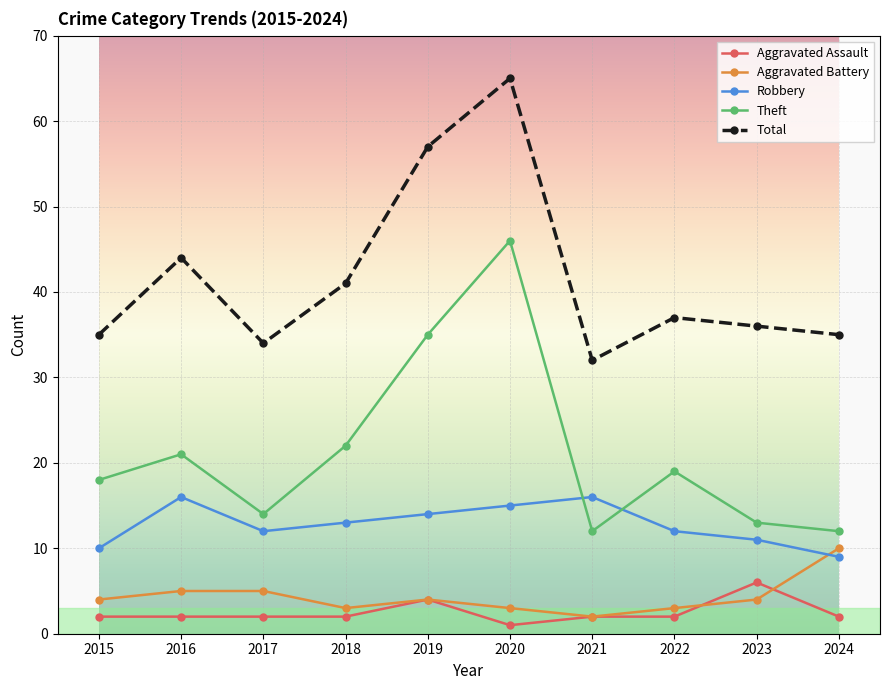

Does the chart display data point markers on the line(s)?

Yes